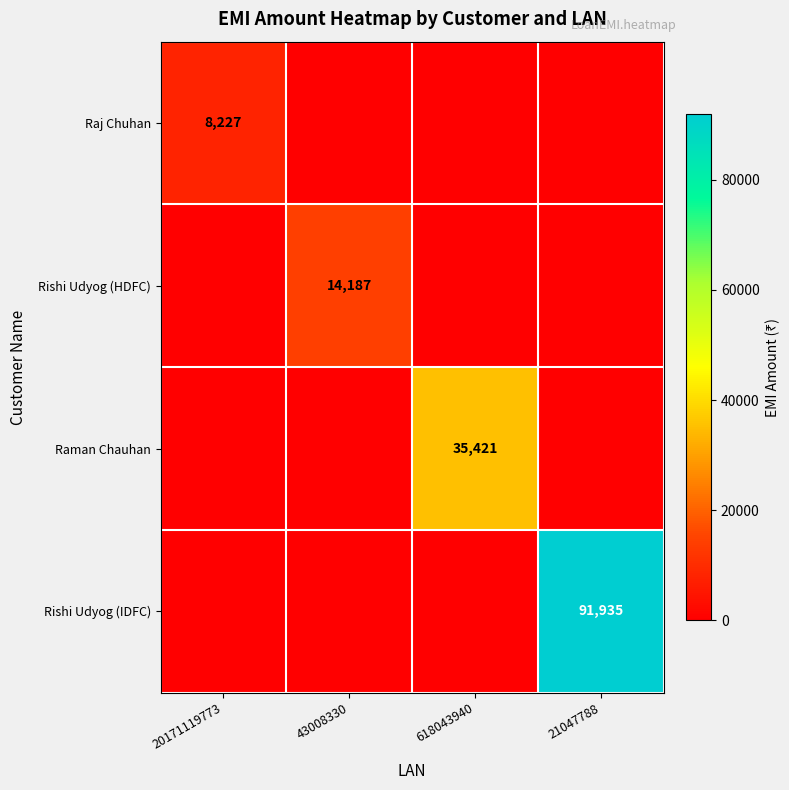

The Rishi Udyog (IDFC) series shows 41320 at 21047788. True or false?

False